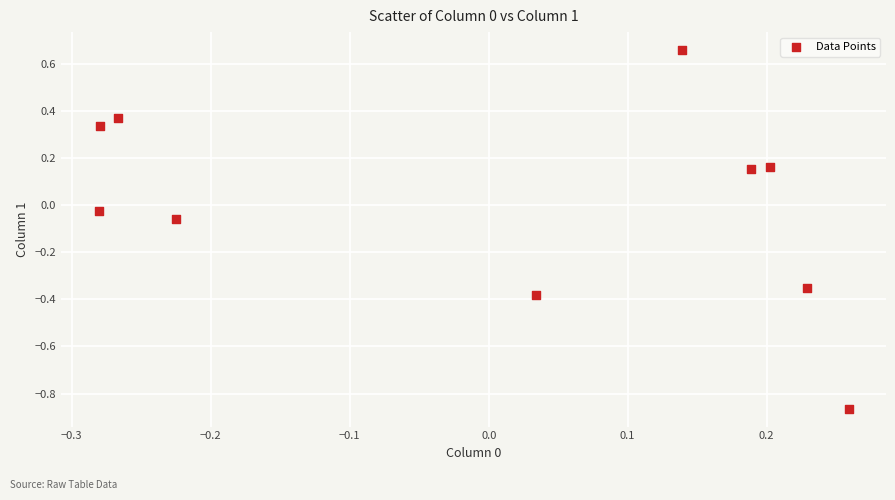

What is the range of Y values (max minus min)?

1.5